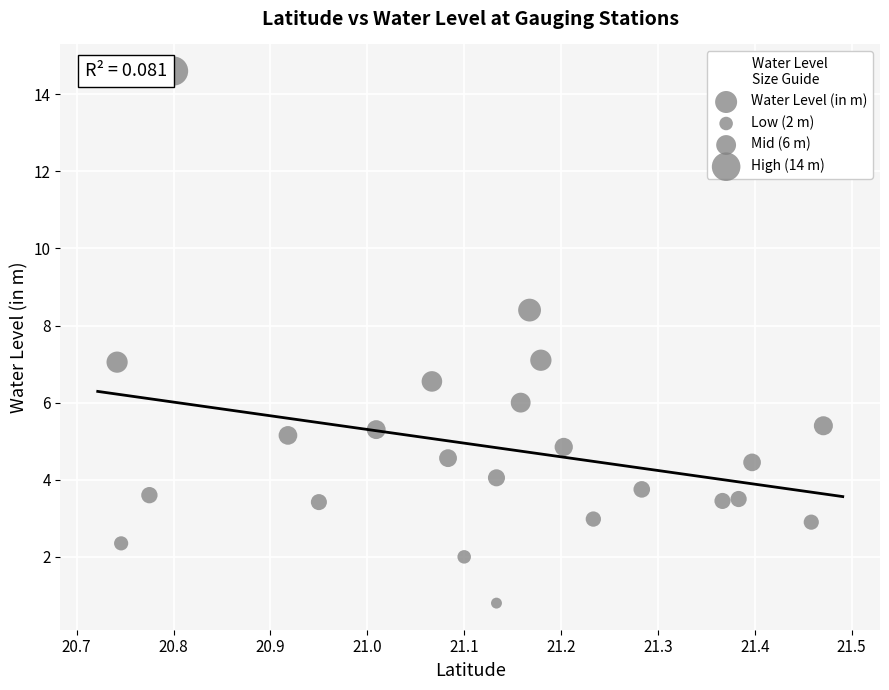

What is the range of Y values (max minus min)?

13.8